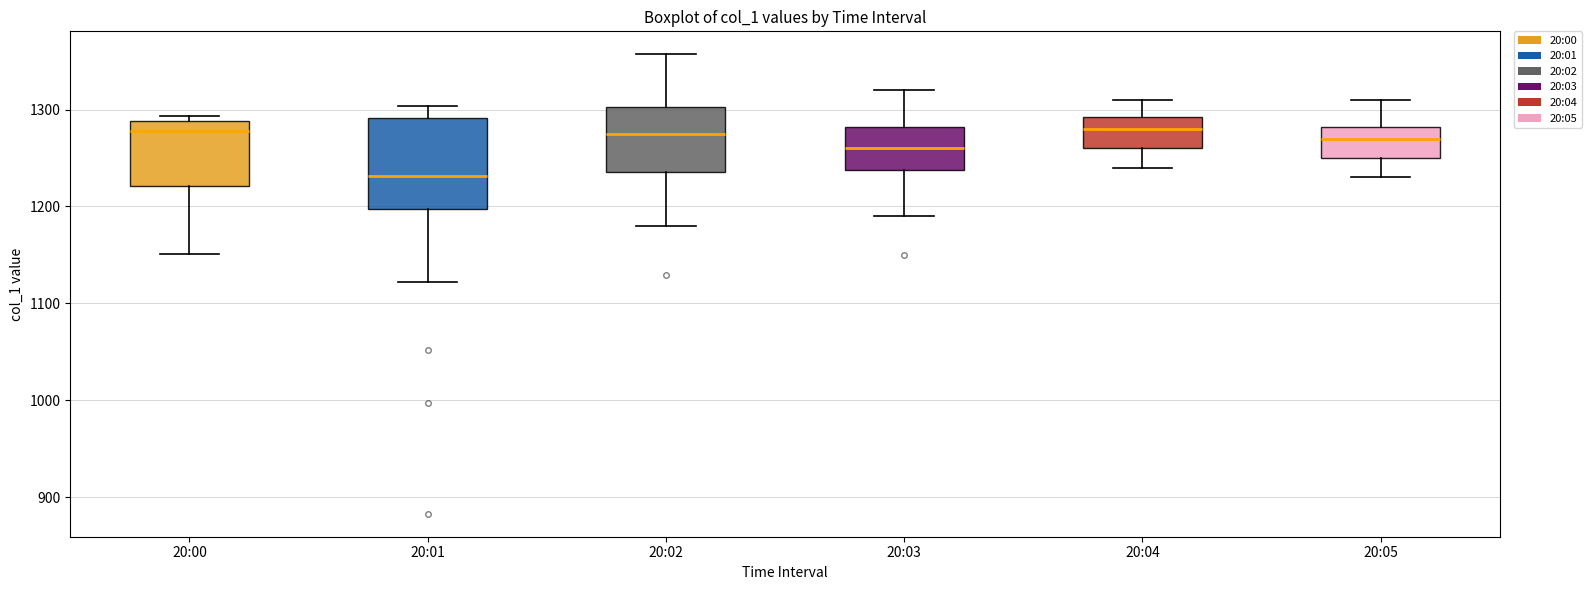

Reading left to right, transcribe this box plot: for each box, give where its median line is, the range the box spans, and where its two whiskers end, as read against the y-axis. The values are not printed on the chart, so give them approximately, as read against the axis.

20:00: median 1280, box 1220 to 1290, whiskers 1150 to 1290 (just above the box's upper edge)
20:01: median 1230, box 1200 to 1290, whiskers 1120 to 1300
20:02: median 1280, box 1240 to 1300, whiskers 1180 to 1360
20:03: median 1260, box 1240 to 1280, whiskers 1190 to 1320
20:04: median 1280, box 1260 to 1290, whiskers 1240 to 1310
20:05: median 1270, box 1250 to 1280, whiskers 1230 to 1310